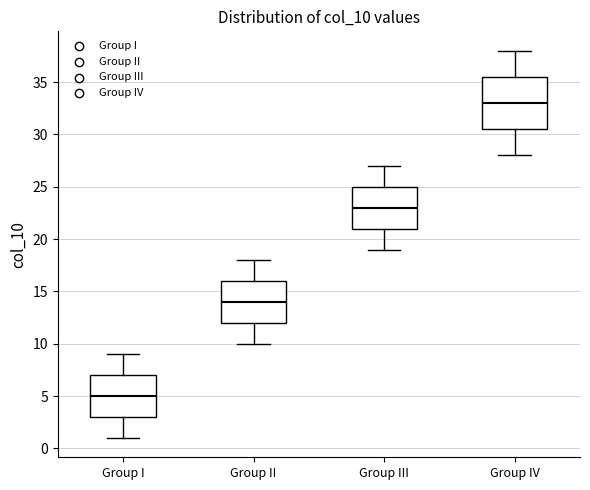

Which box's median line is the highest?

Group IV